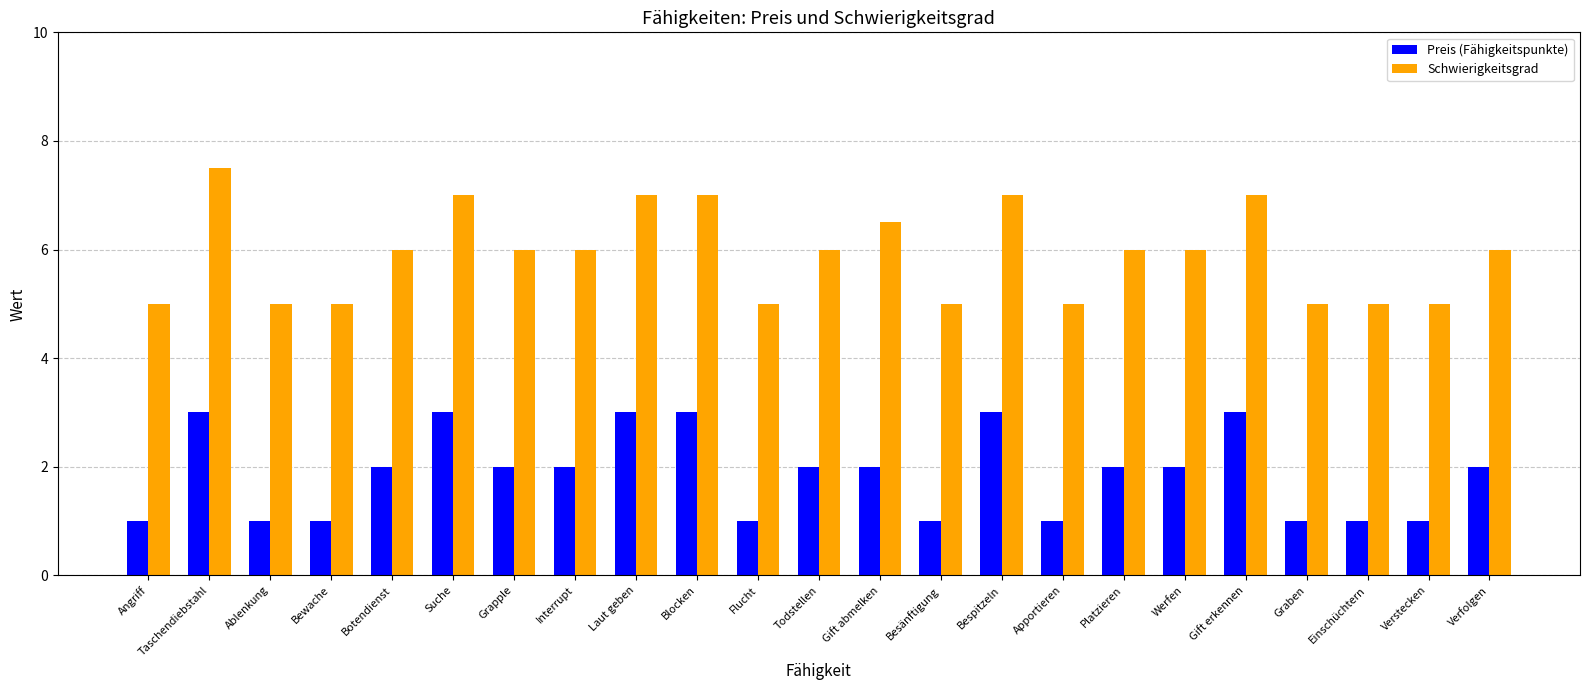

Is it true that Preis (Fähigkeitspunkte) equals 1.7 at Bespitzeln?

False